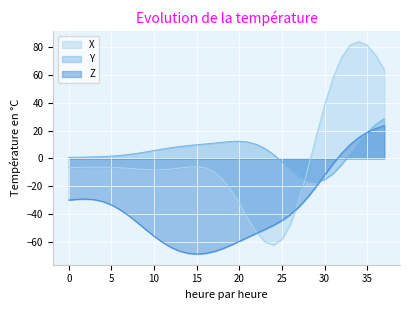

What is the difference between the highest and lowest values at 21?

68.2